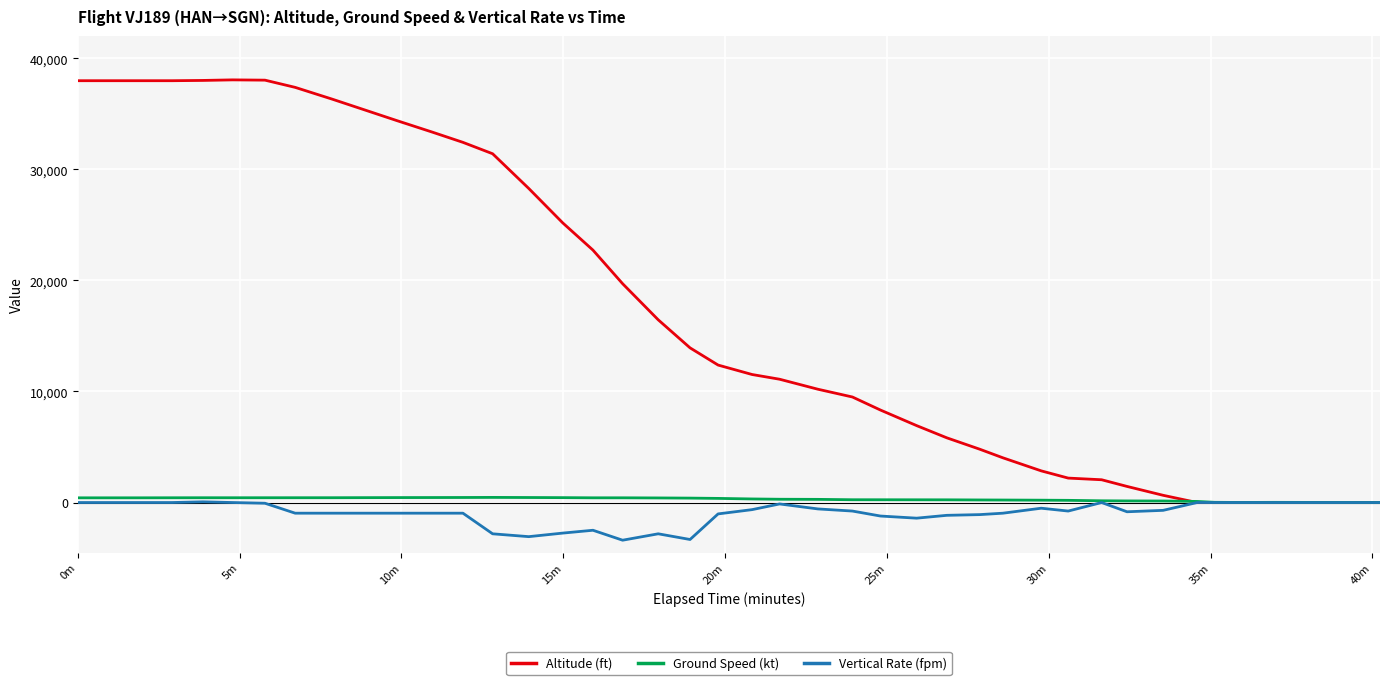

Which series has the largest range (max minus min)?

Altitude (ft)